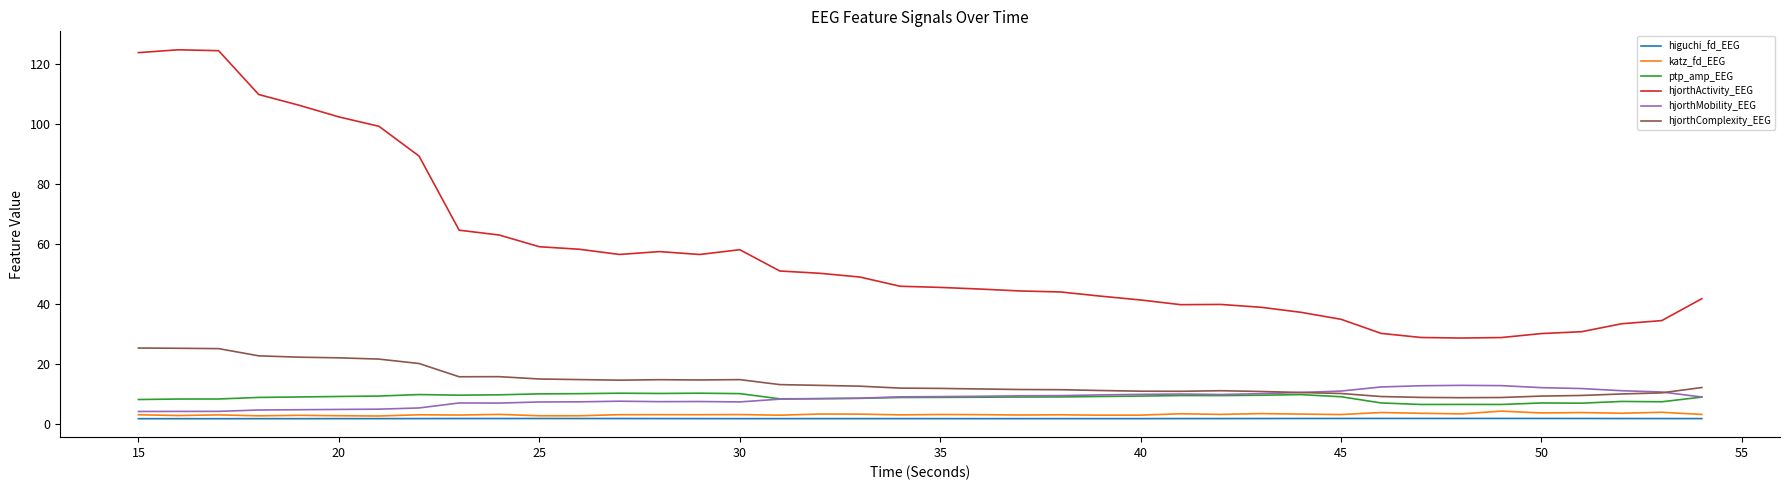

What is the minimum value shown in the chart?

1.6